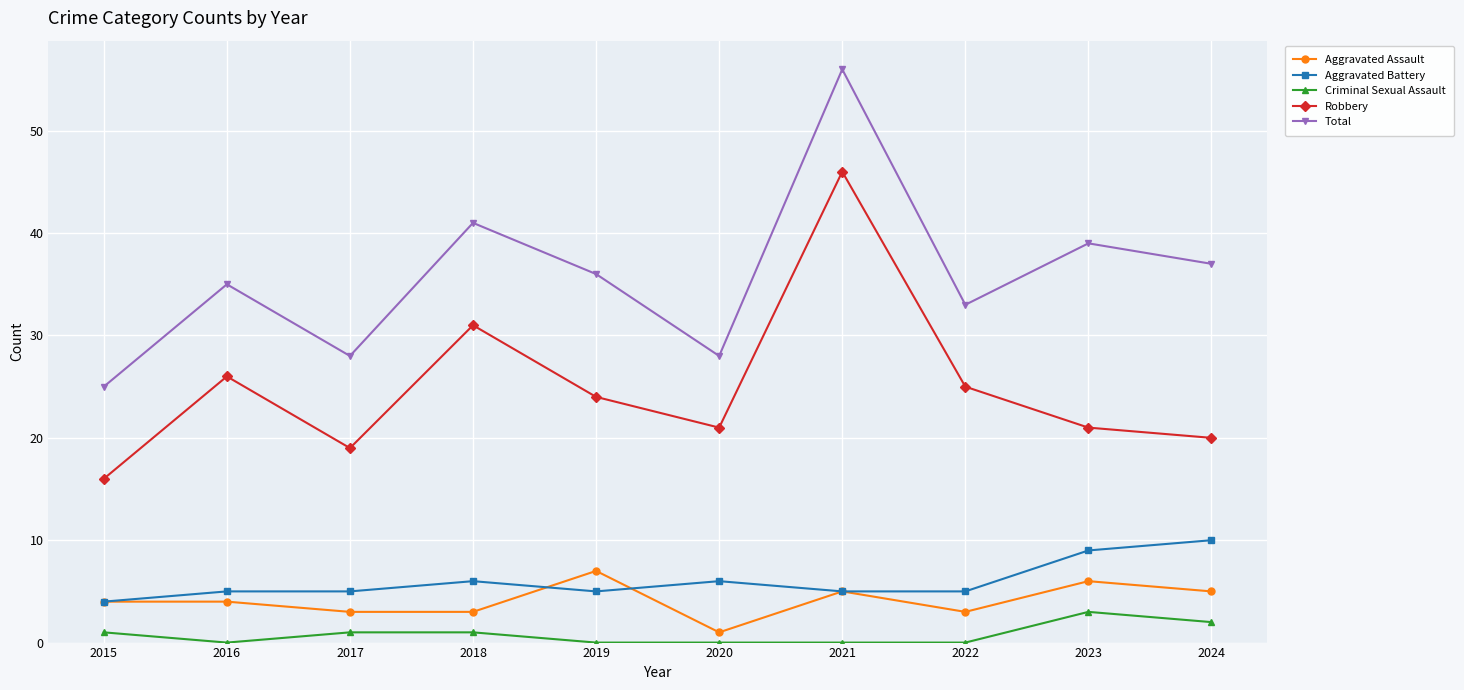

Which series has the widest spread of values?

Total